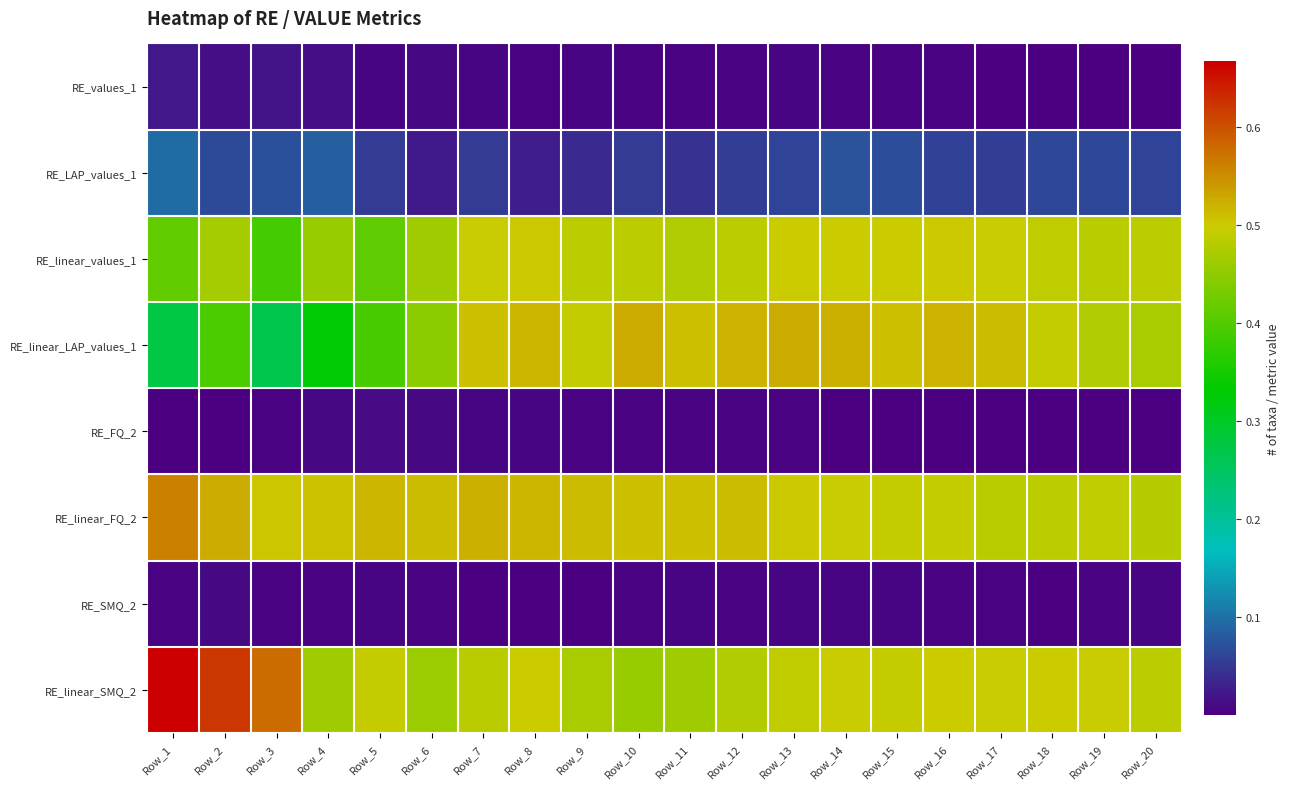

List the series in order of their peak value, lowest first.

RE_SMQ_2, RE_FQ_2, RE_values_1, RE_LAP_values_1, RE_linear_values_1, RE_linear_LAP_values_1, RE_linear_FQ_2, RE_linear_SMQ_2